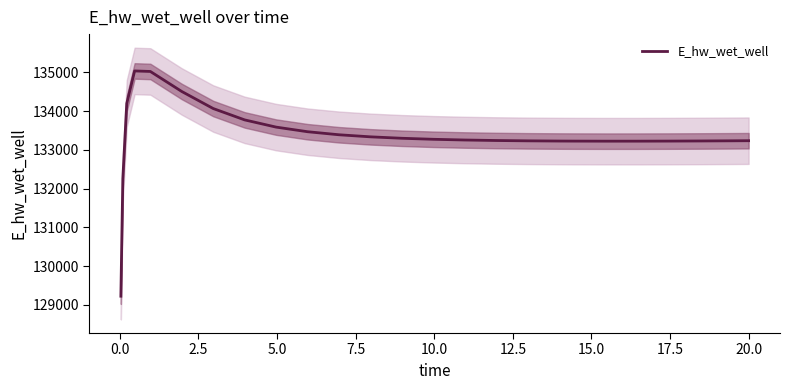

Reading right to left, transcribe all the data shown in this chart.

133238.6	133236.0	133231.8	133228.6	133226.8	133226.6	133228.1	133229.8	133235.1	133243.8	133256.7	133275.2	133301.5	133338.7	133392.1	133470.6	133589.9	133776.0	134069.2	134509.5	135026.6	135040.1	134201.1	132259.3	129223.8